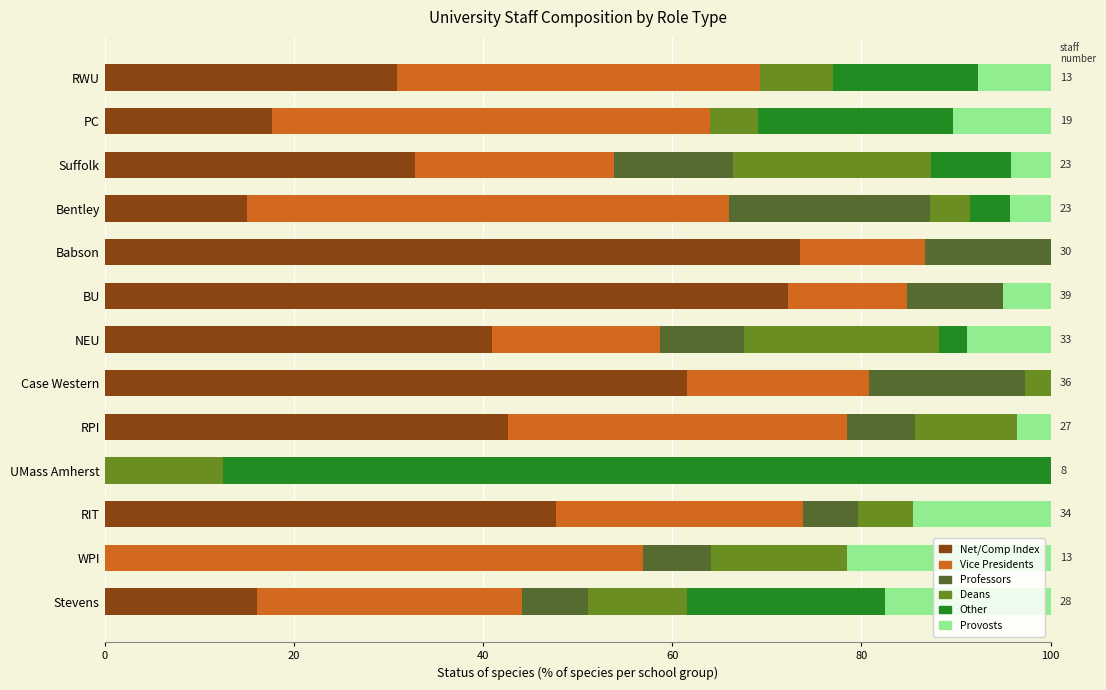

What position from the left is WPI?

2